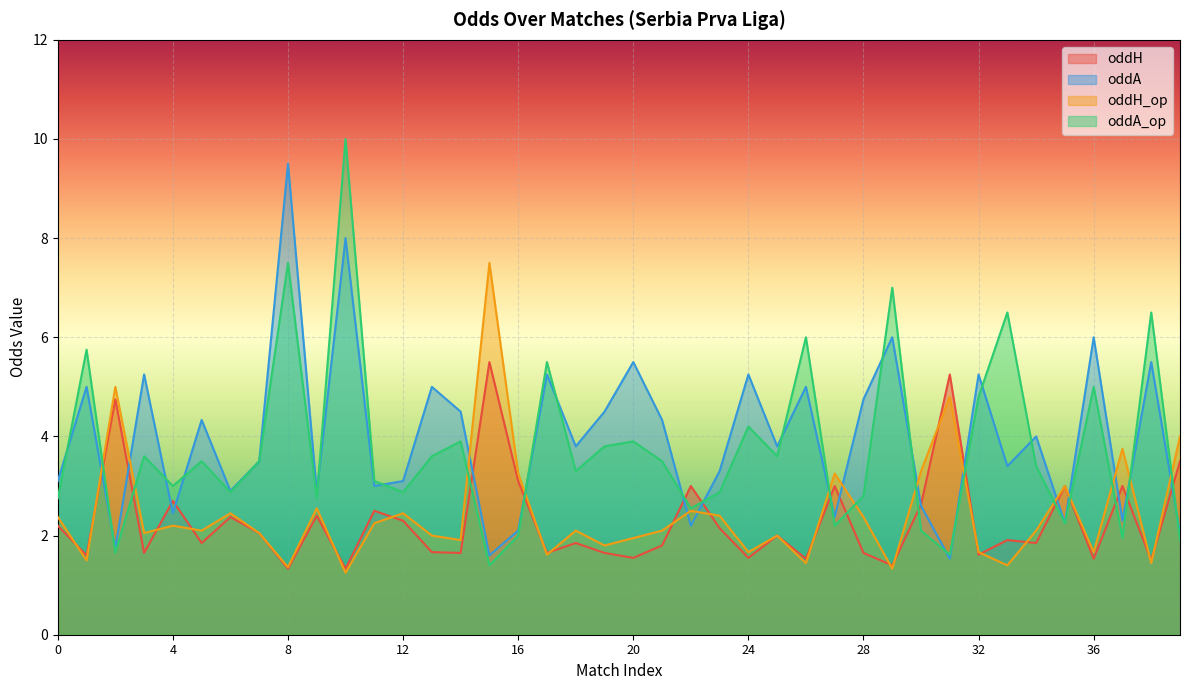

List the labels in order of oddA value, largest first.

8, 10, 29, 36, 20, 38, 3, 17, 24, 32, 1, 13, 26, 28, 14, 19, 5, 21, 34, 18, 25, 7, 33, 23, 0, 12, 11, 6, 9, 30, 4, 27, 37, 35, 22, 16, 39, 2, 15, 31